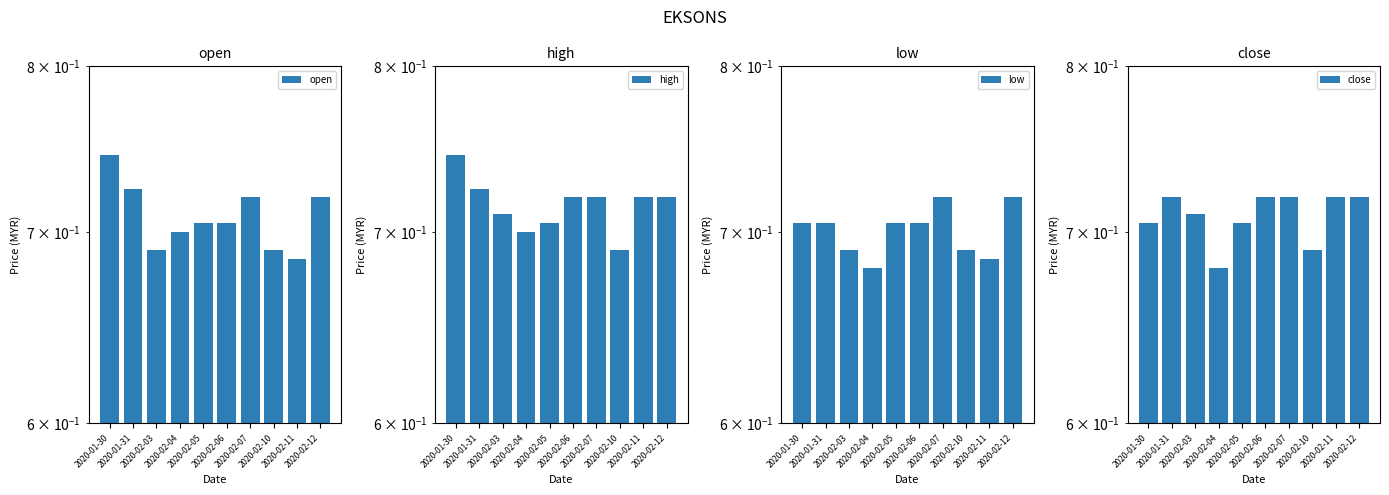

Count the low values in the range 0 to 1.

10